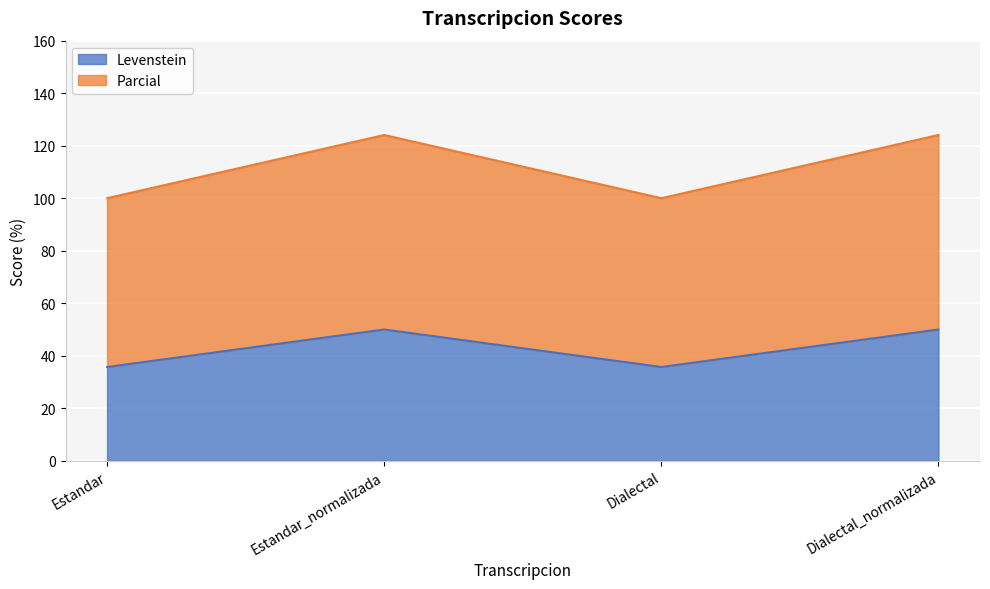

At which label does Parcial first exceed 124?

Estandar_normalizada